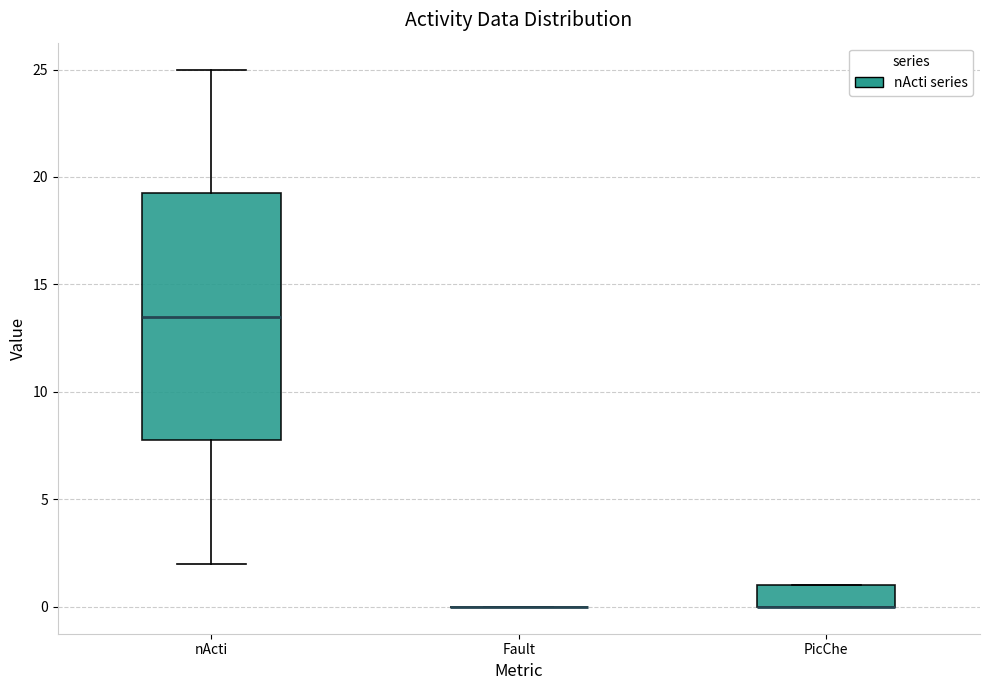

Reading left to right, transcribe this box plot: for each box, give where its median line is, the range the box spans, and where its two whiskers end, as read against the y-axis. The values are not printed on the chart, so give them approximately, as read against the axis.

nActi: median 13.5, box 8.0 to 19.5, whiskers 2.0 to 25.0
Fault: box collapsed to a line at 0.0, whiskers 0.0 to 0.0
PicChe: median 0.0 (drawn on the box's lower edge), box 0.0 to 1.0, whiskers 0.0 to 1.0